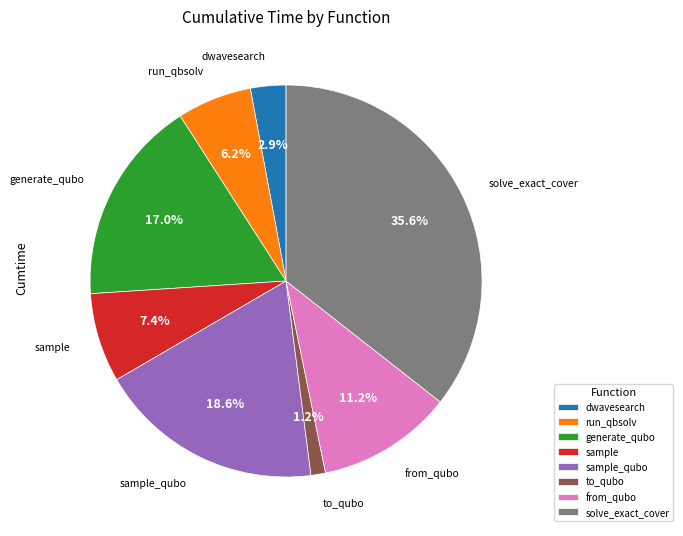

How many segments does this pie chart have?

8